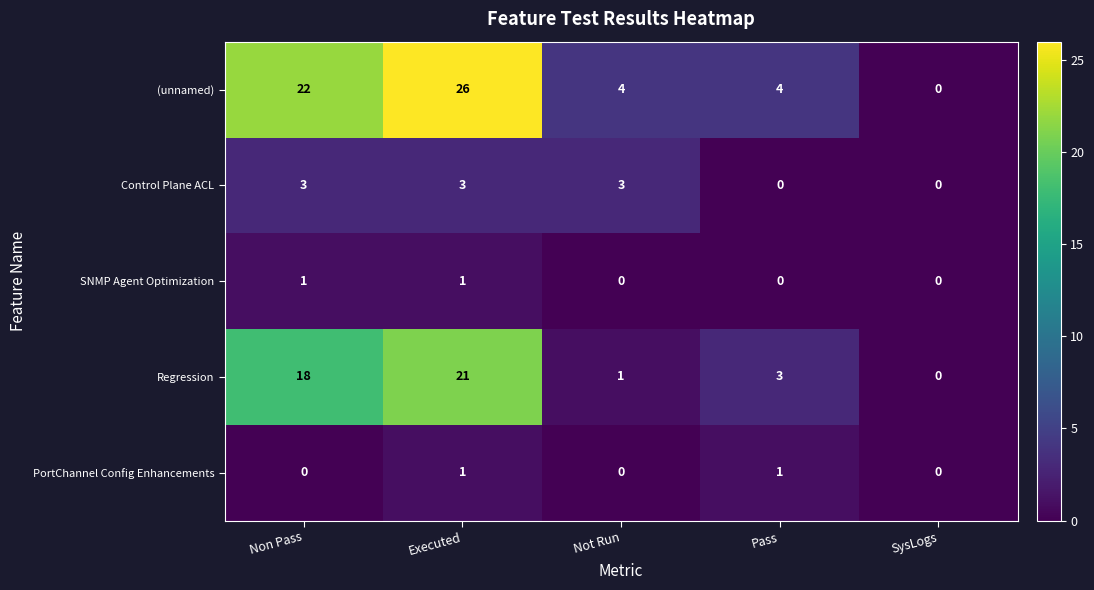

How many data points in Control Plane ACL are less than 3?

2